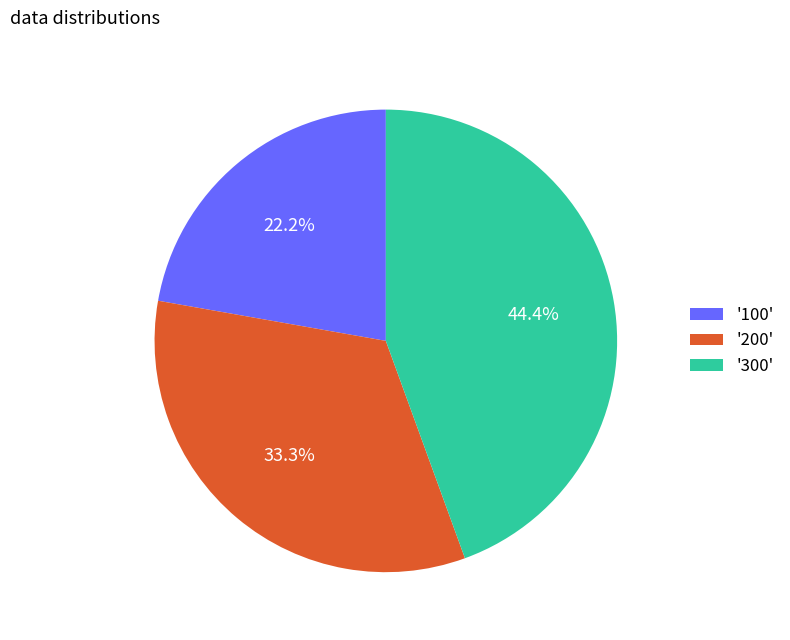

Which category has the smallest portion of the pie?

'100'